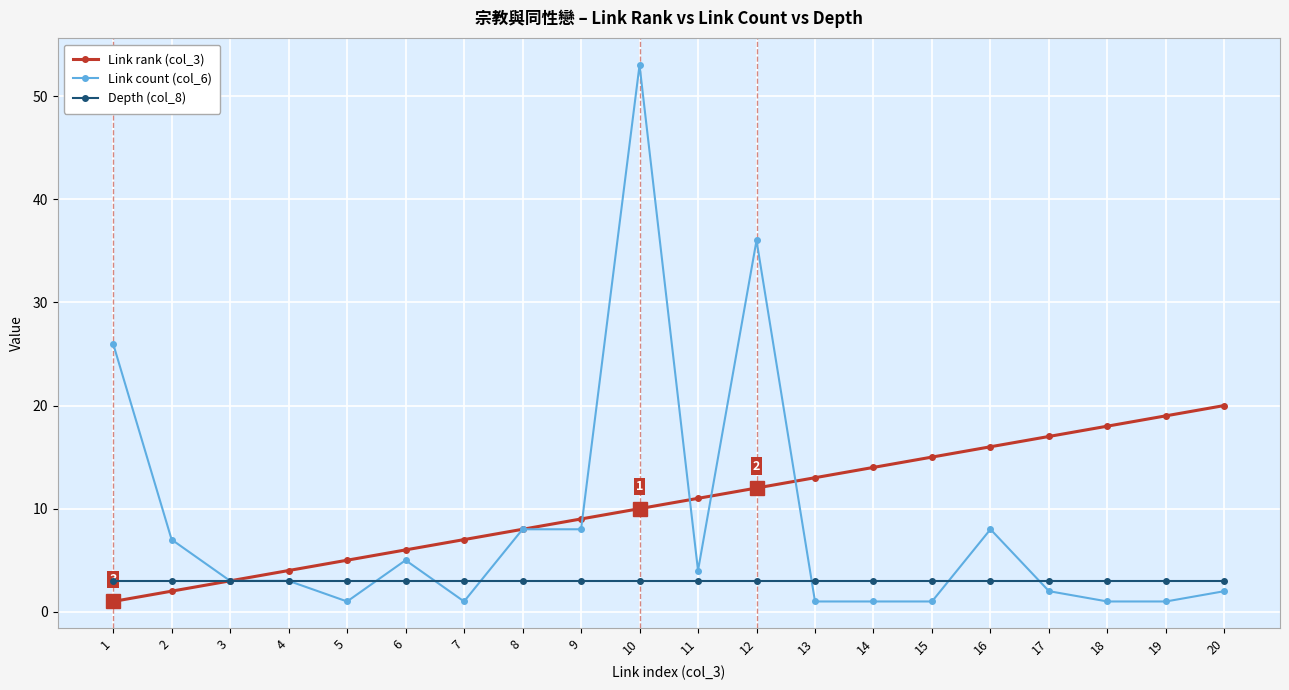

How many series are shown in this chart?

3